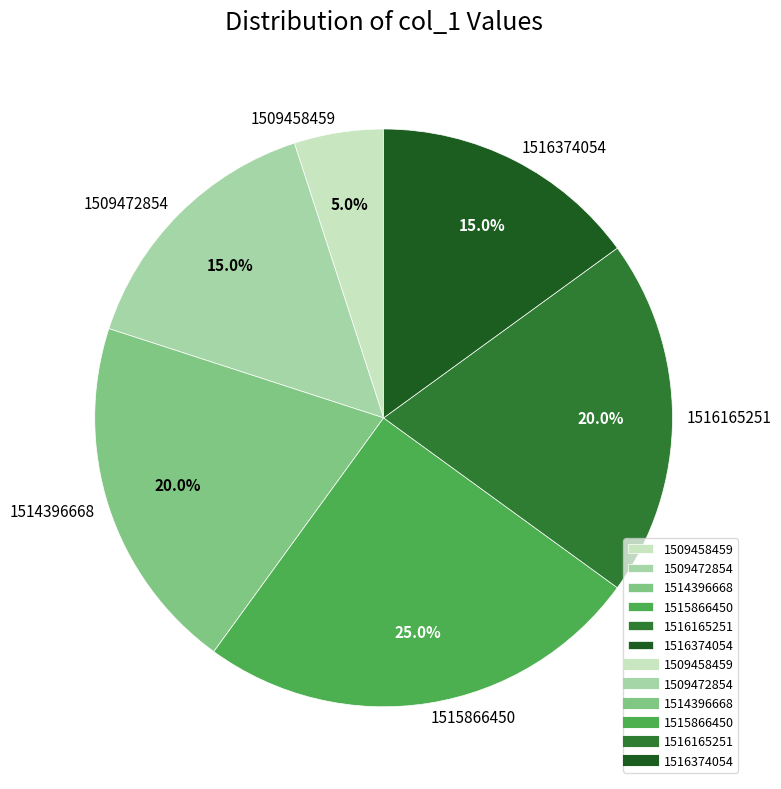

Approximately how many times larger is the value at 1509472854 compared to 1509458459?

3.0